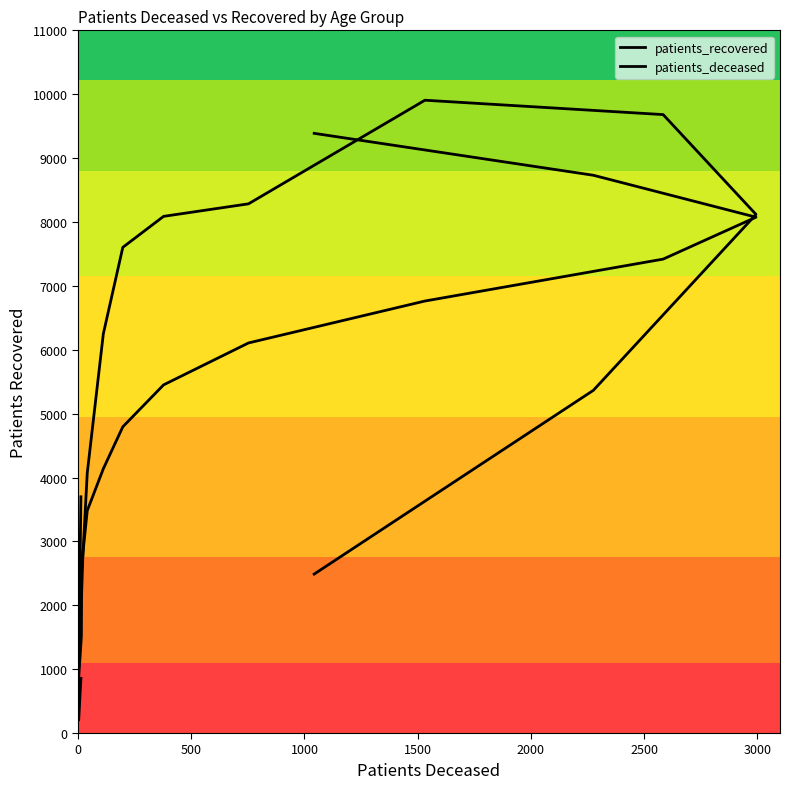

What is the value of the patients_deceased point at the 6th from the left?

2825.0